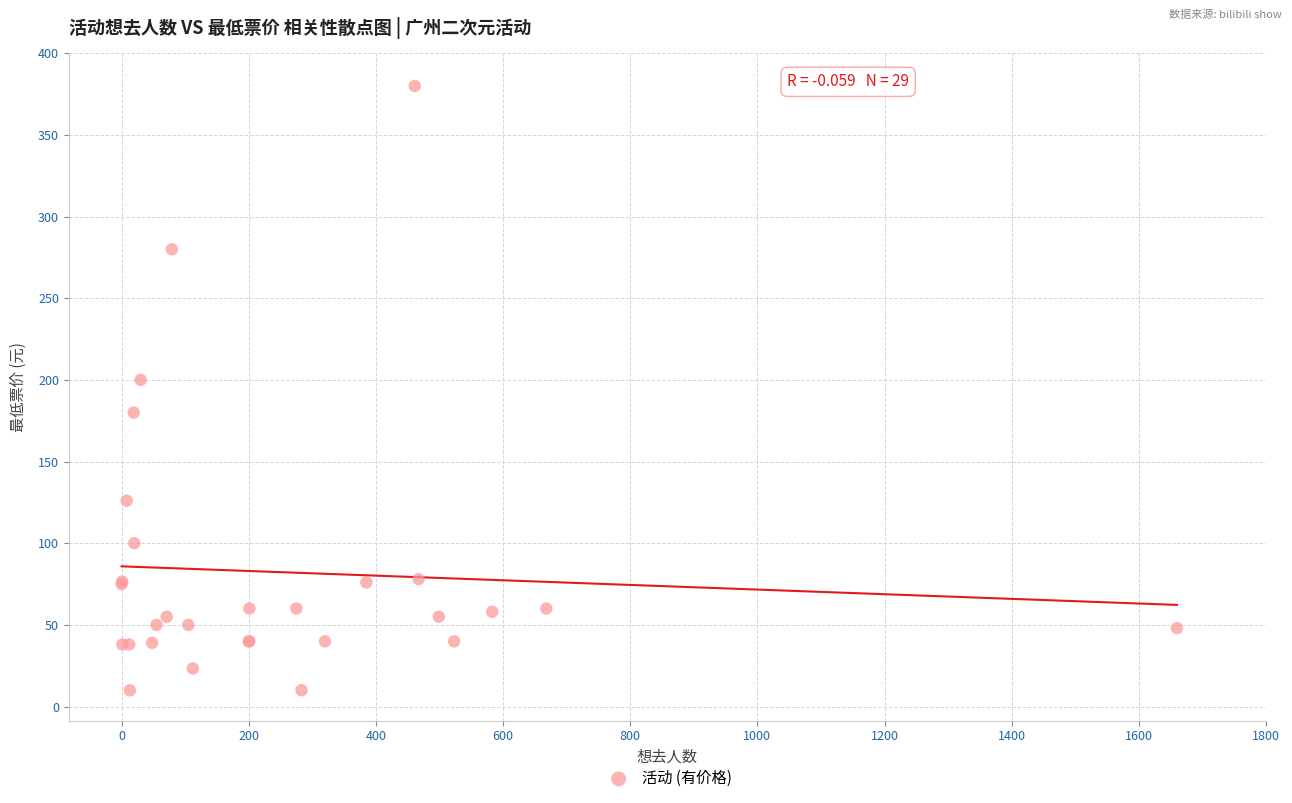

What Y value in the scatter plot is closest to 194?

200.0